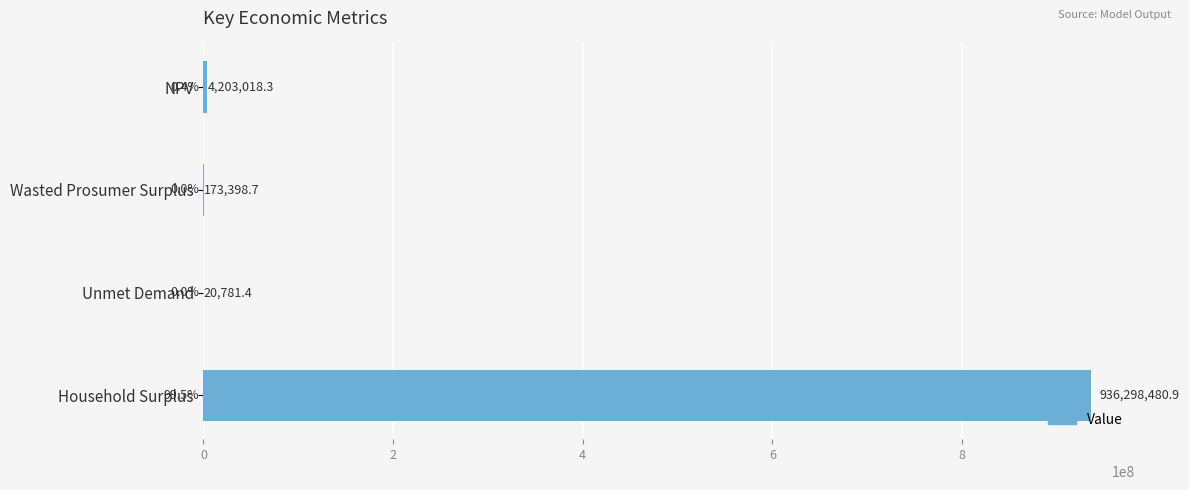

Between Unmet Demand and Household Surplus, which is larger?

Household Surplus